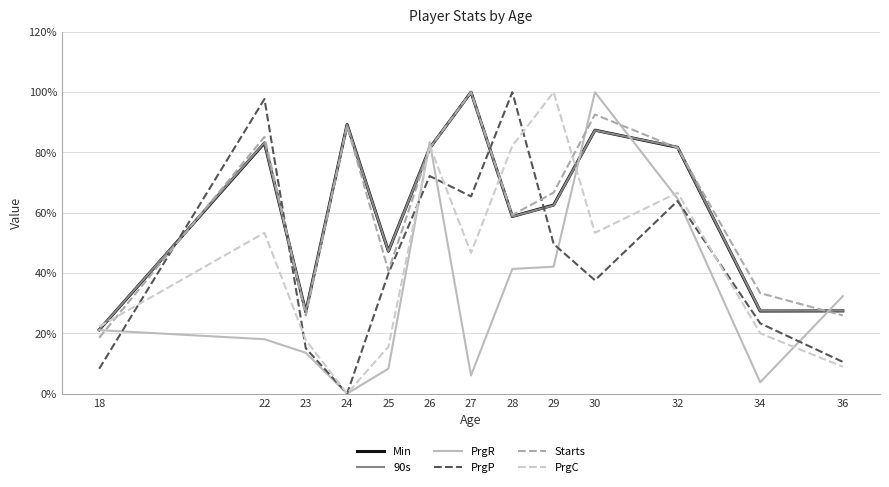

What is the total value across all series at 28?

400.3